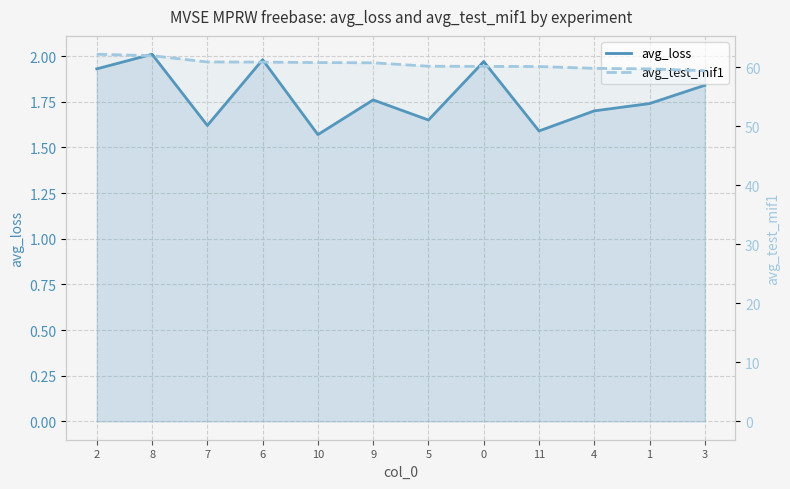

Reading left to right, list all the values displayed in this chart.

avg_loss: 2=1.9	8=2.0	7=1.6	6=2.0	10=1.6	9=1.8	5=1.6	0=2.0	11=1.6	4=1.7	1=1.7	3=1.8
avg_test_mif1: 2=62.2	8=62.0	7=60.9	6=60.9	10=60.8	9=60.8	5=60.2	0=60.1	11=60.1	4=59.8	1=59.7	3=59.4